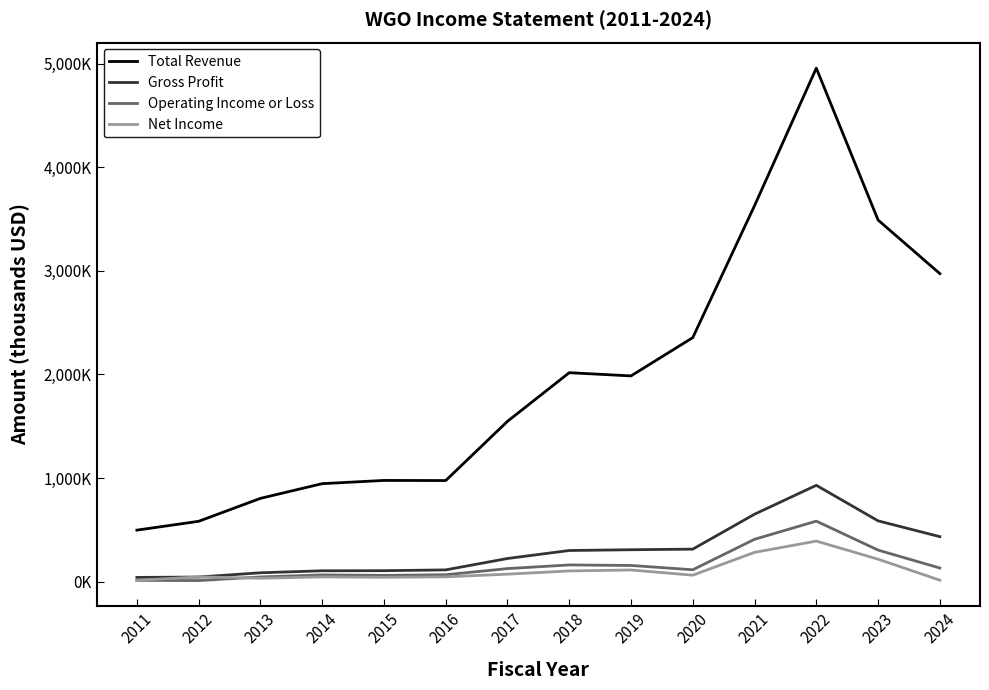

Is this an area chart (filled region under the line)?

No